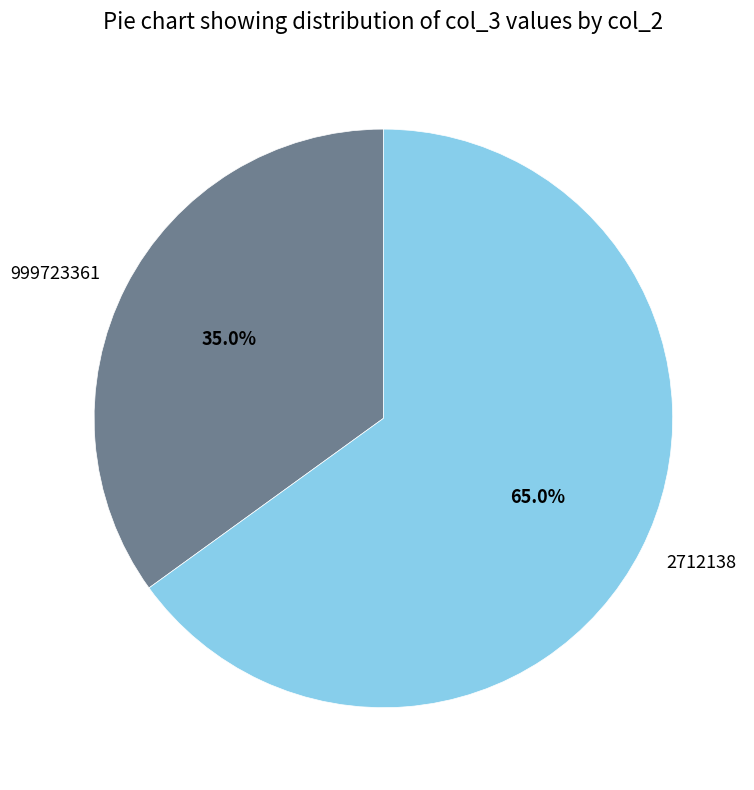

What is the total percentage of 999723361 and 2712138?

100.0%